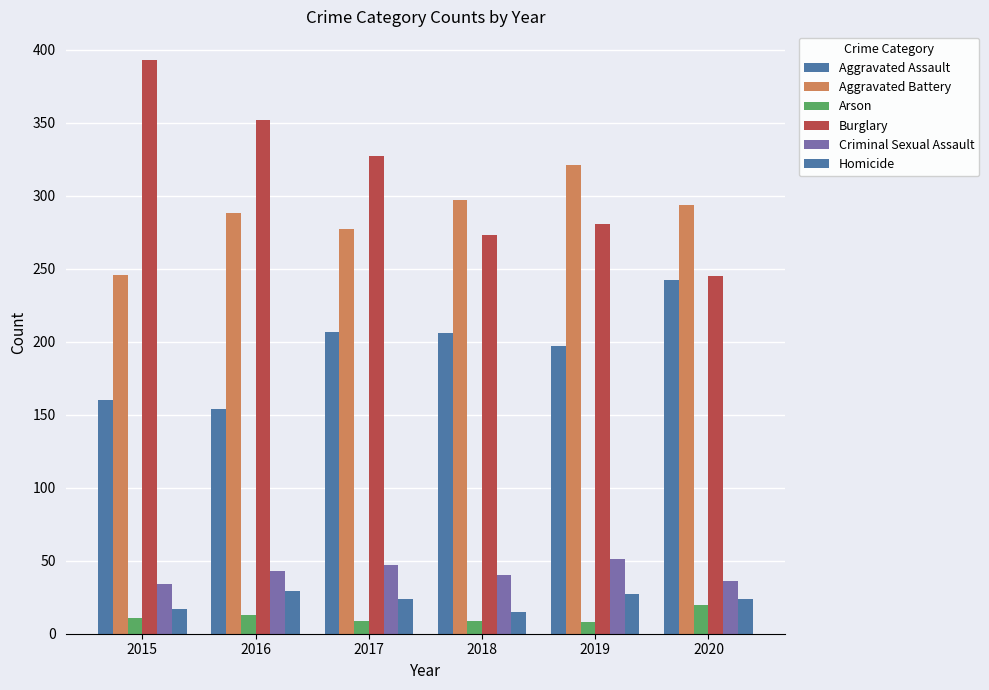

Are the bars grouped side by side (vs. stacked)?

Yes